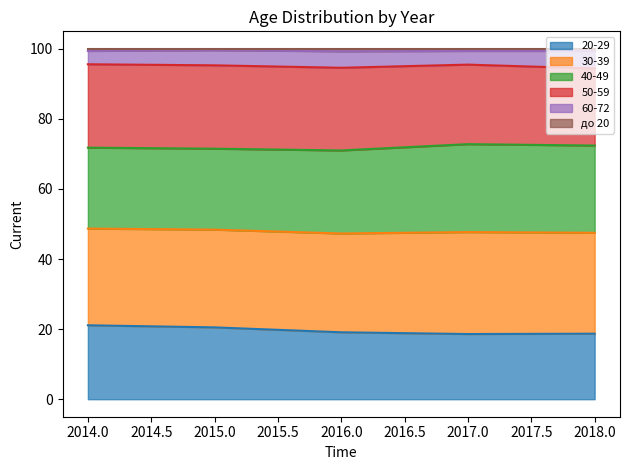

How many interior local peaks does the до 20 series have?

2